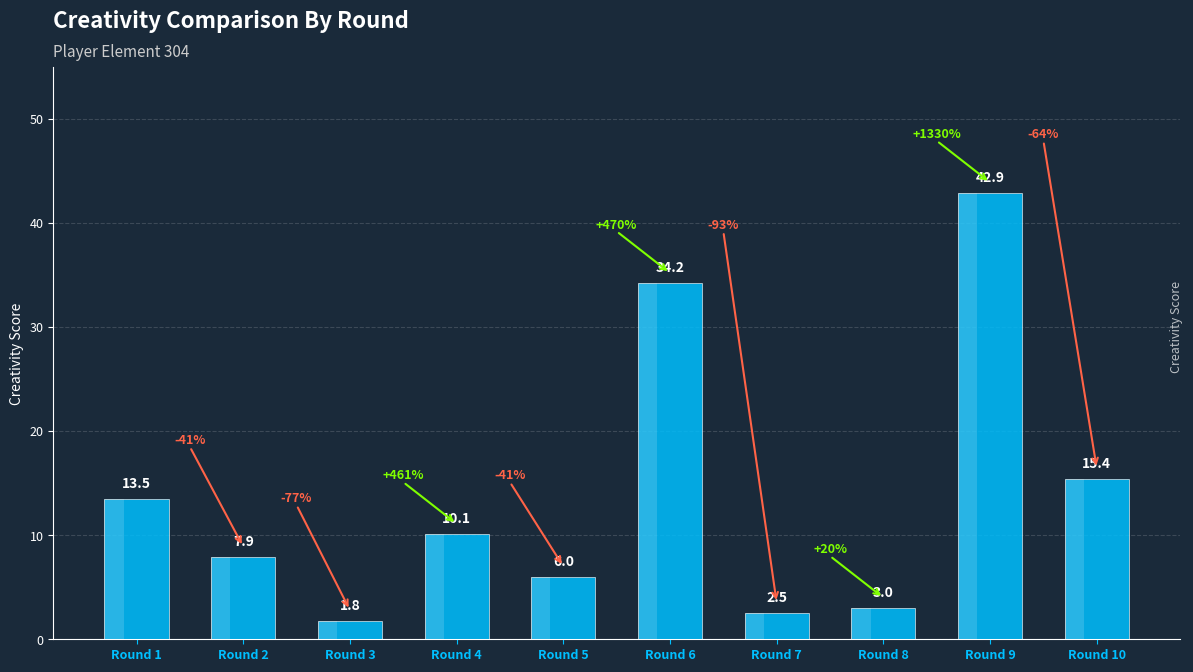

What is the change in value from Round 3 to Round 5?

+4.2